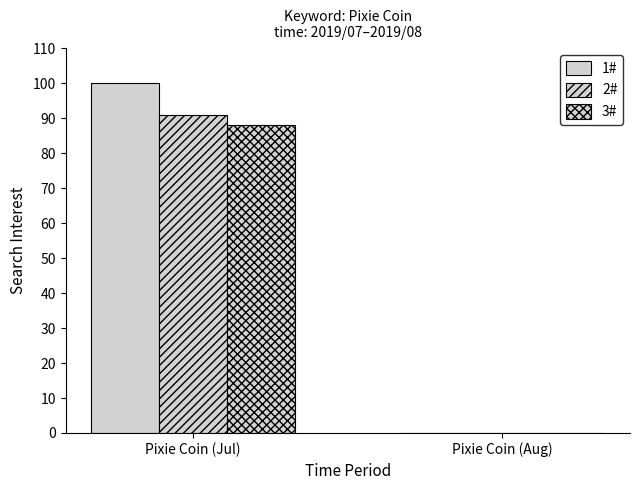

Reading left to right, what are all the values shown in this chart?

1#: Pixie Coin (Jul)=100	Pixie Coin (Aug)=0
2#: Pixie Coin (Jul)=91	Pixie Coin (Aug)=0
3#: Pixie Coin (Jul)=88	Pixie Coin (Aug)=0